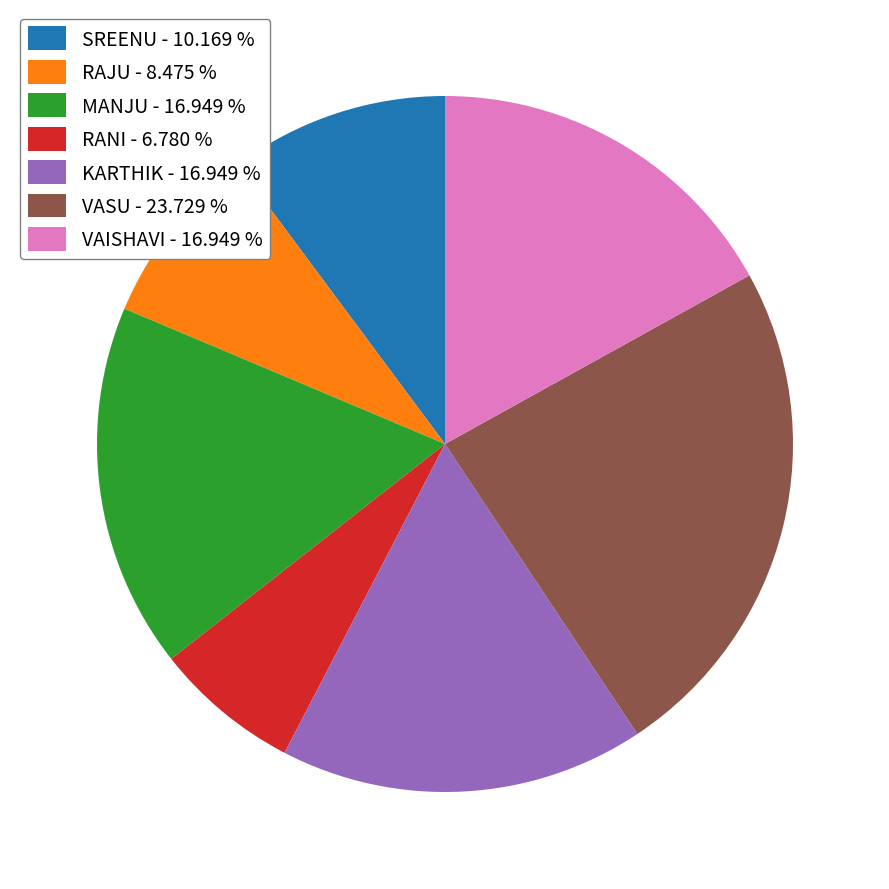

Is KARTHIK - 16.949 % the majority of the pie?

No